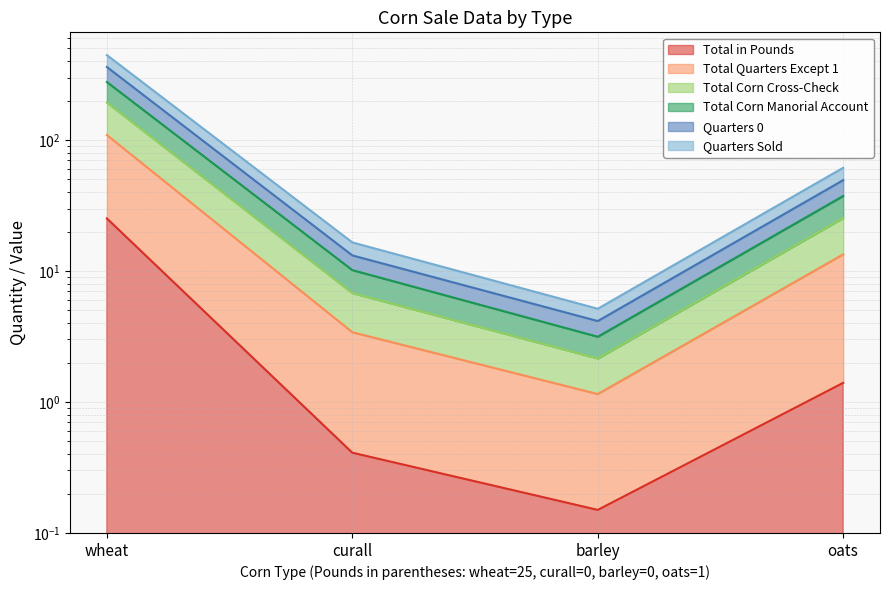

Rank the series by their maximum value, from lowest to highest.

Total in Pounds, Quarters Sold, Quarters 0, Total Corn Manorial Account, Total Corn Cross-Check, Total Quarters Except 1